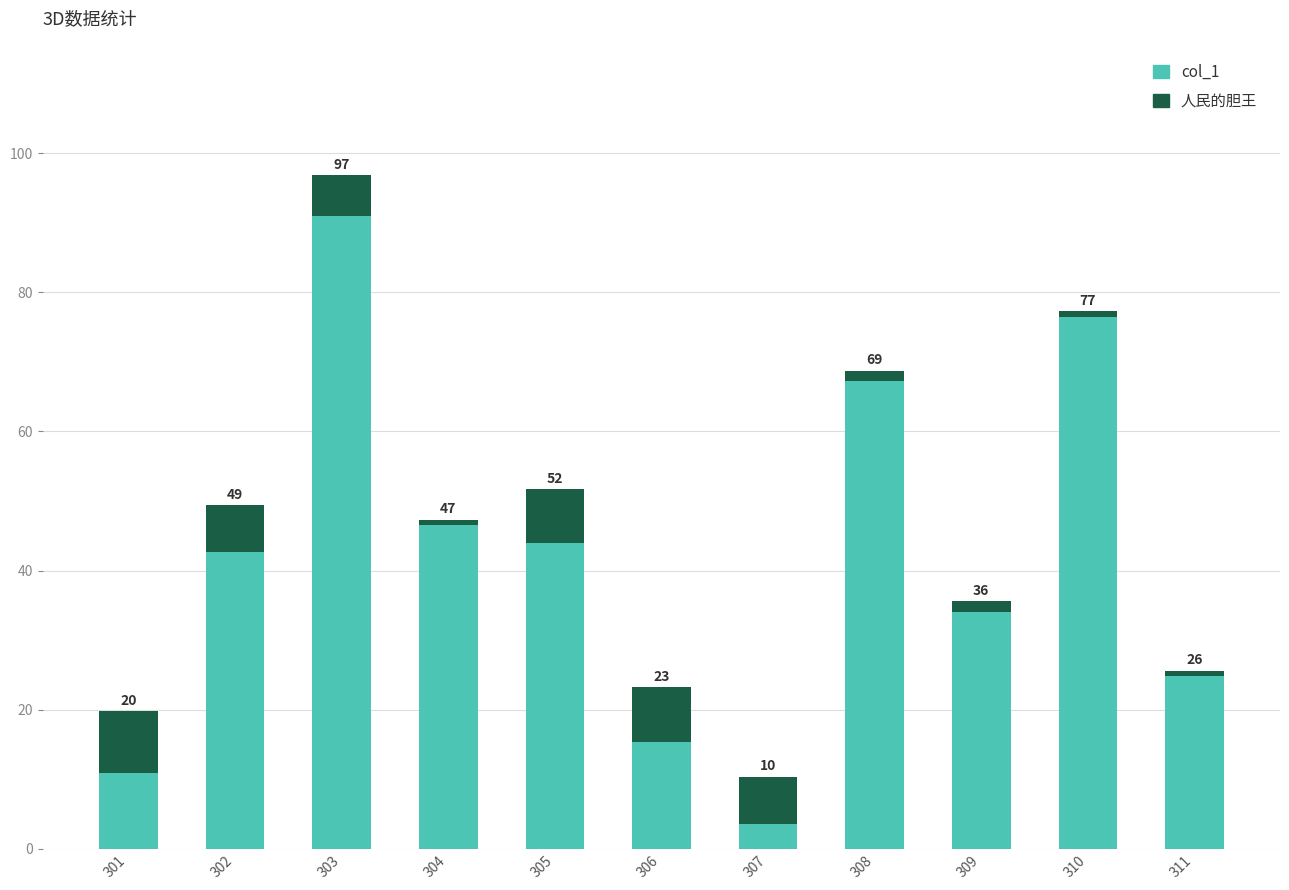

Does the chart contain stacked bars?

Yes